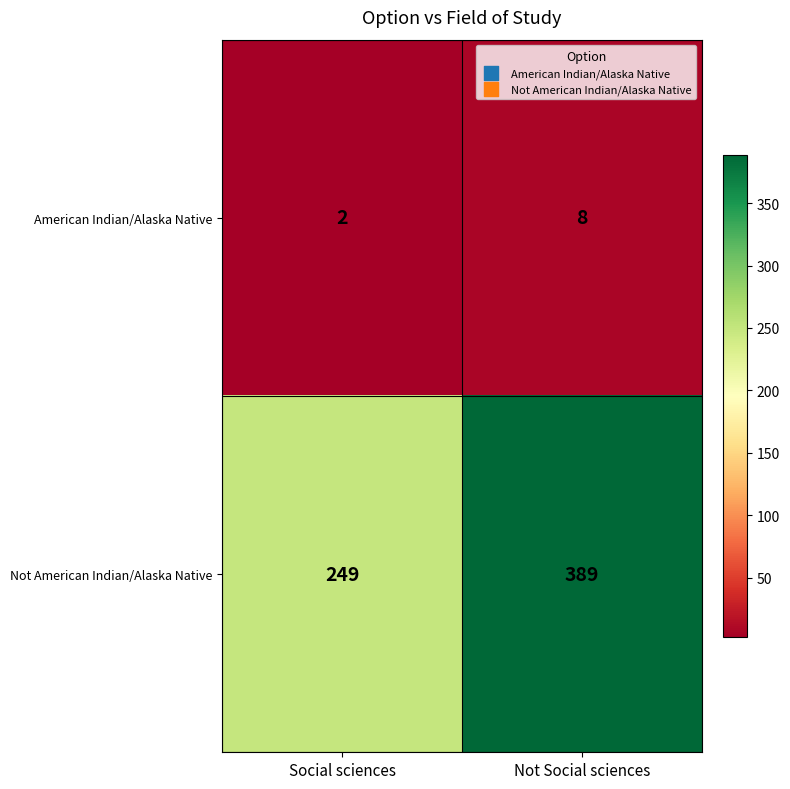

What is the maximum value for American Indian/Alaska Native?

8